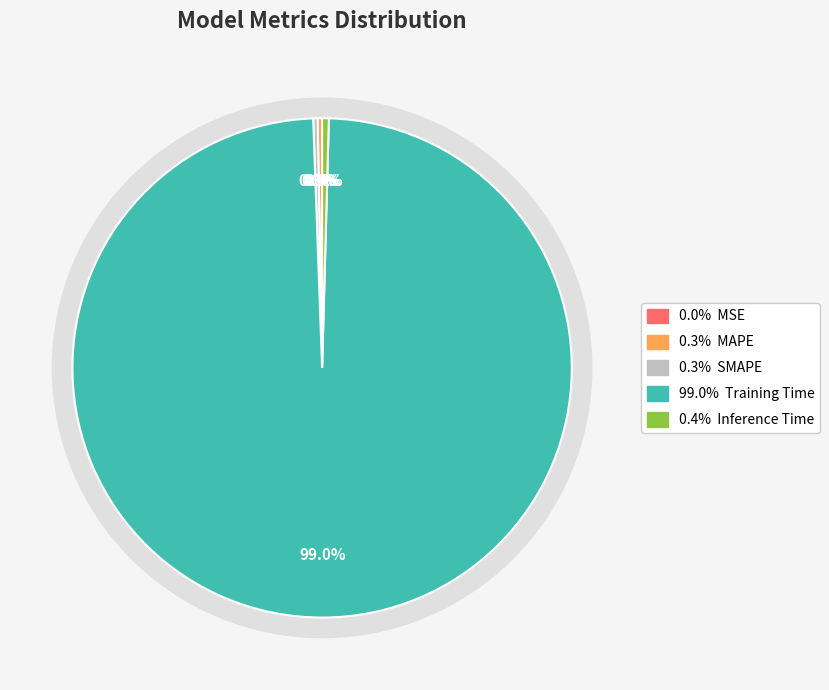

What is the change in value from Training Time to Inference Time?

-3.9